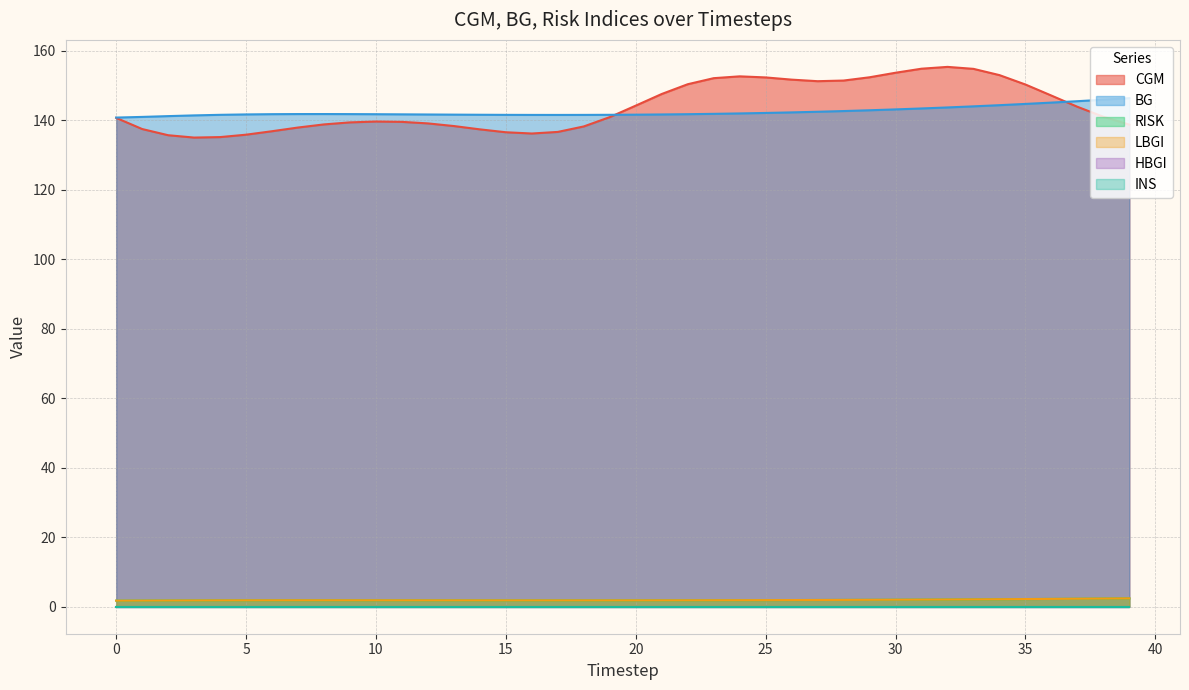

True or false: LBGI and CGM cross at least once.

False